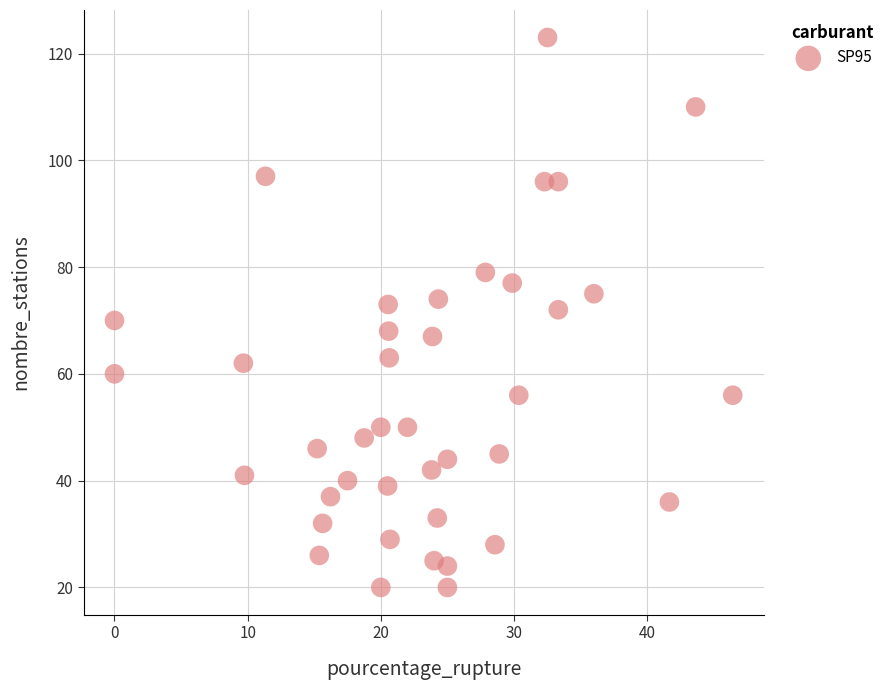

What is the range of Y values (max minus min)?

103